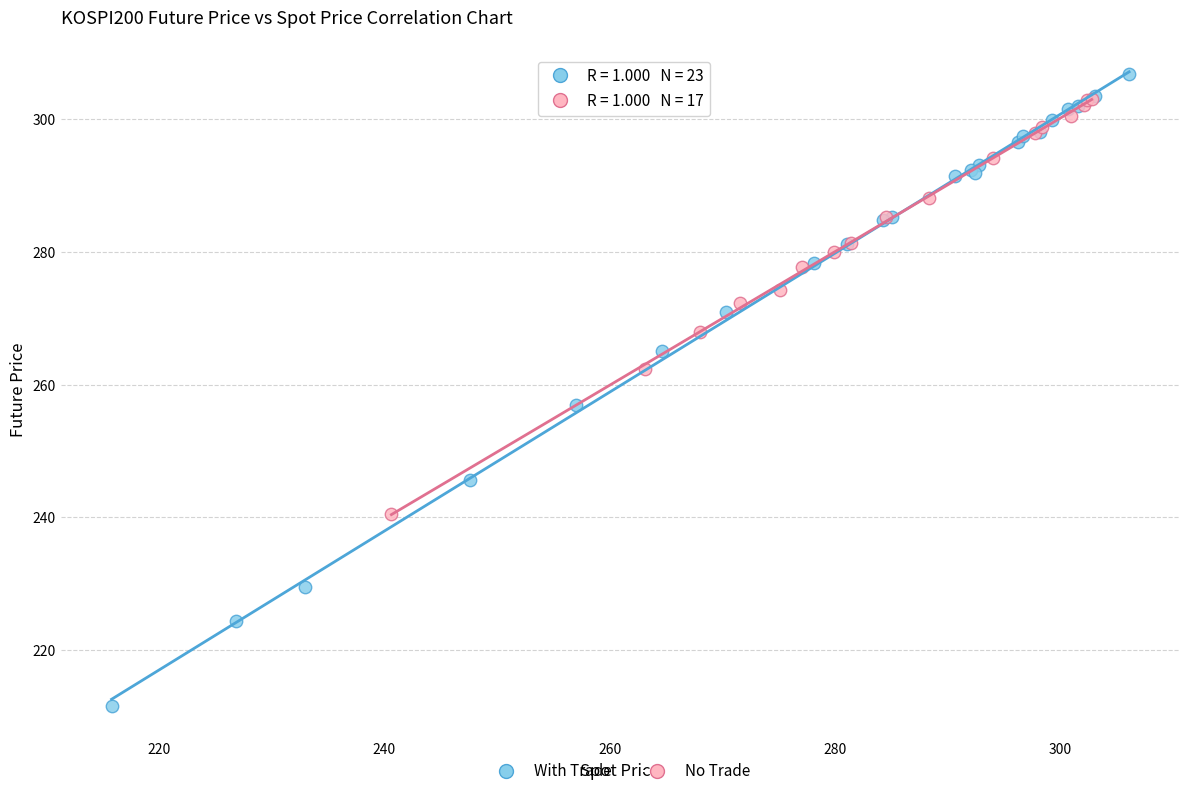

Which series has the widest spread of Y values?

With Trade